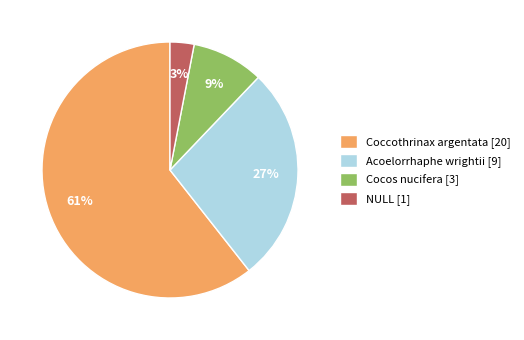

Is it true that Acoelorrhaphe wrightii is 17% of the pie?

False